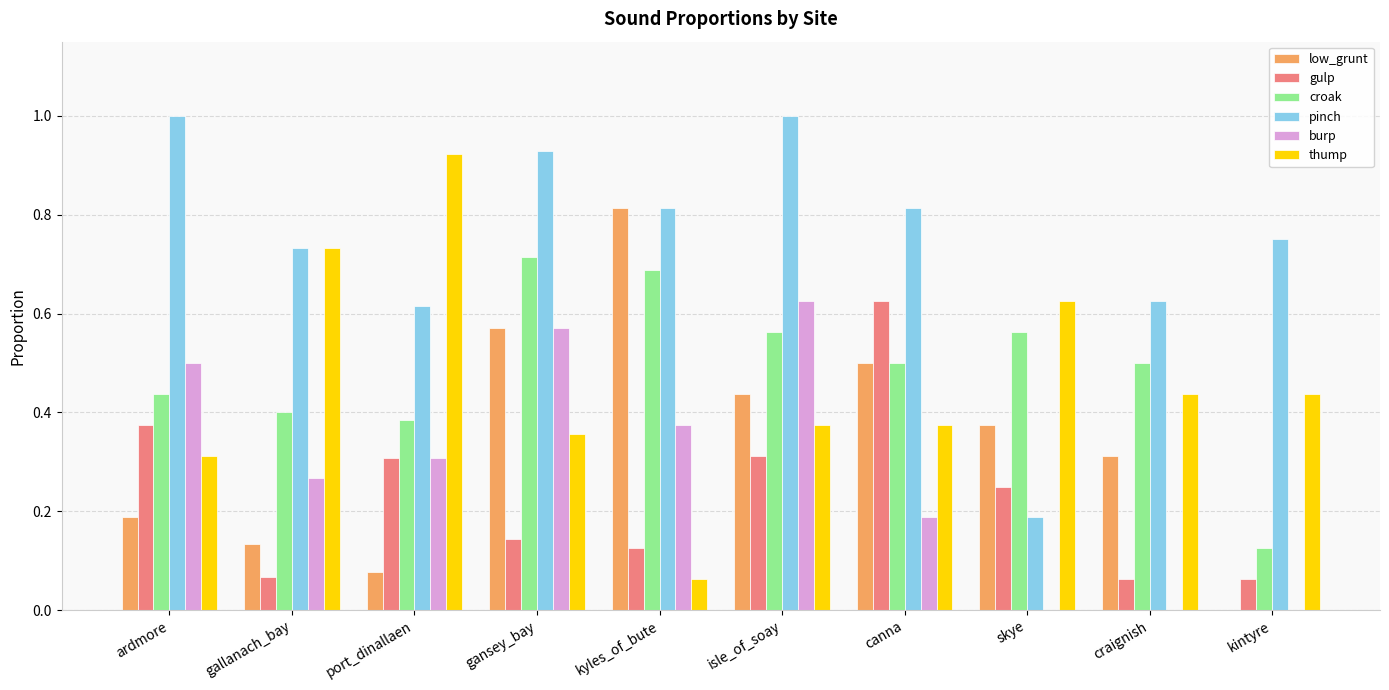

True or false: pinch has a value of 1.0 at ardmore.

True